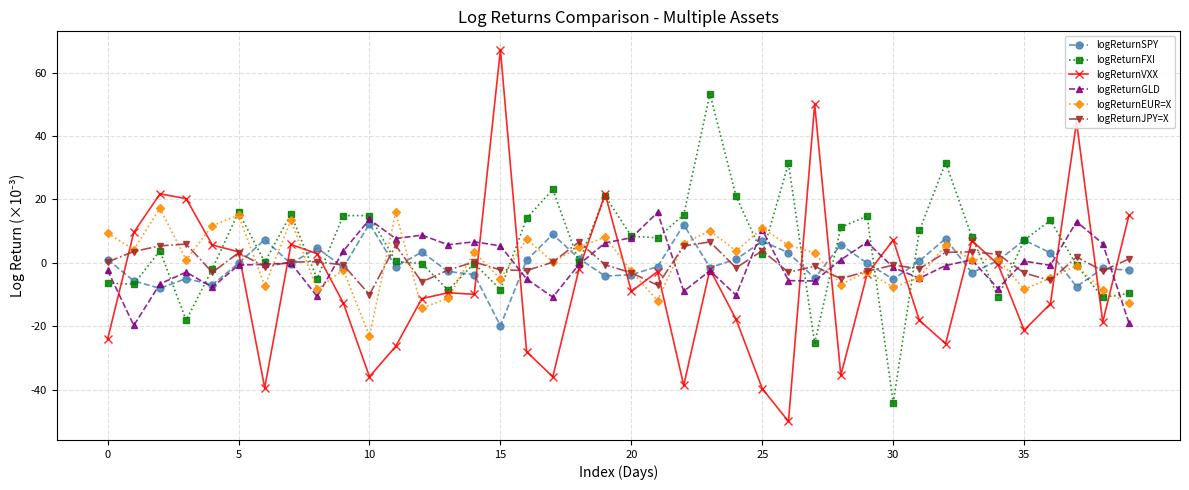

What is the greatest value displayed?

67.2